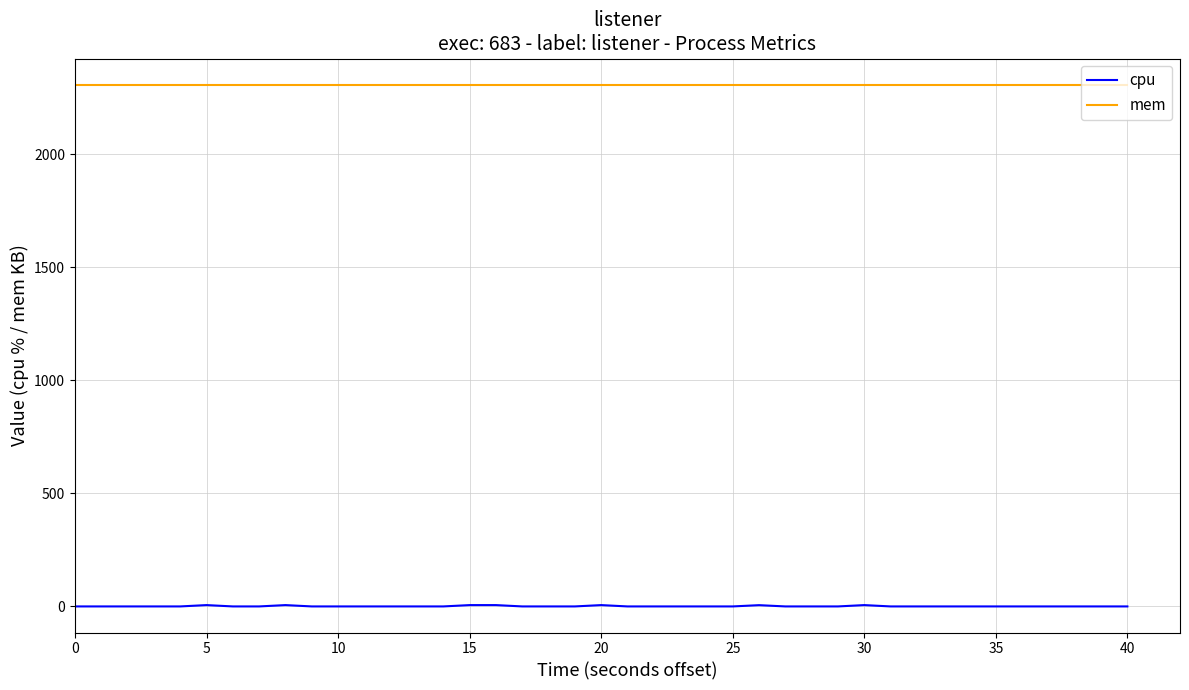

What is the greatest value displayed?

2308.0